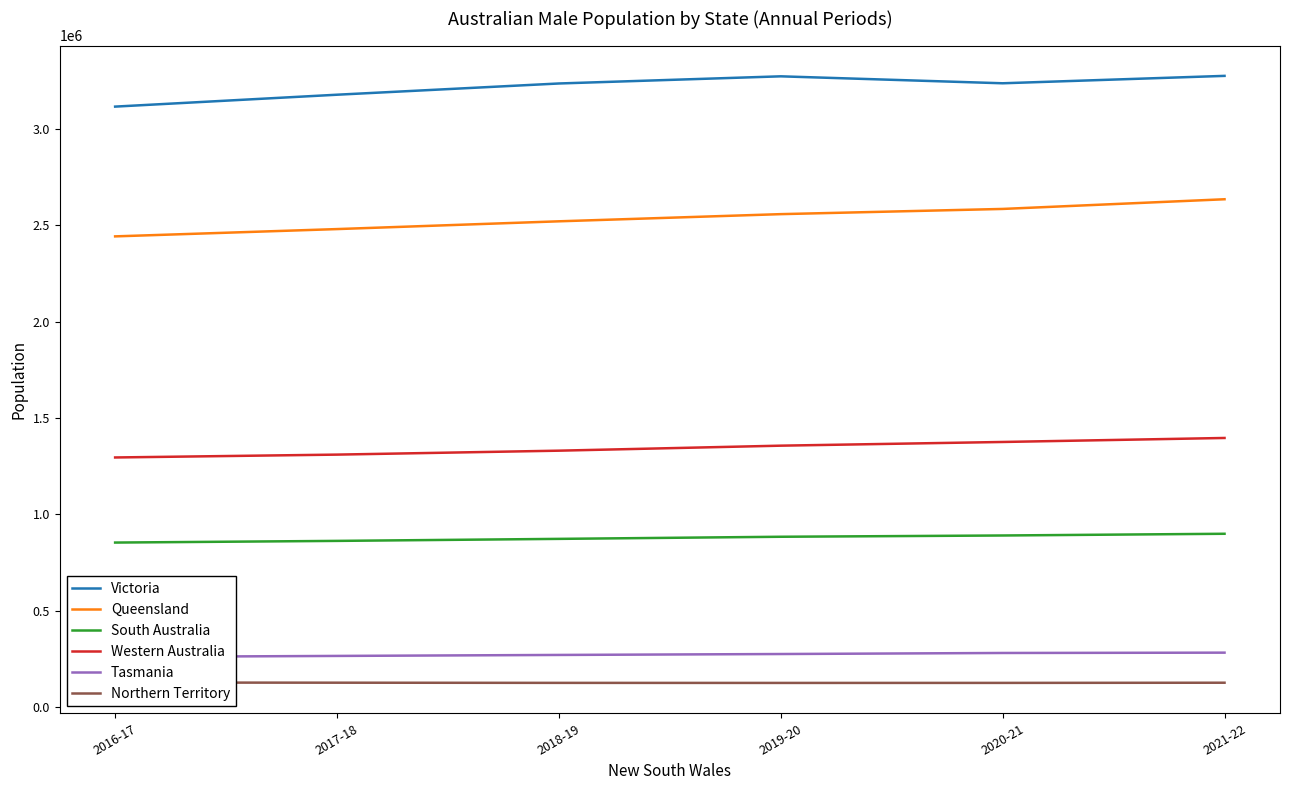

List the labels in order of Northern Territory value, smallest first.

2019-20, 2020-21, 2018-19, 2021-22, 2017-18, 2016-17